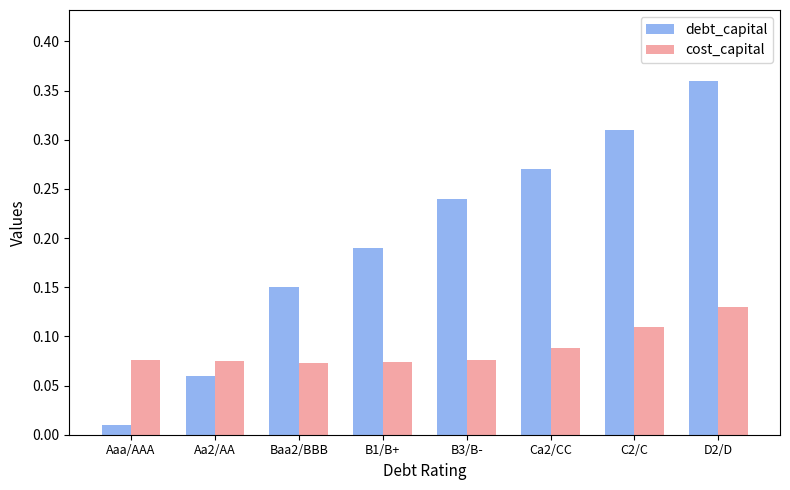

Does the chart contain any negative values?

No